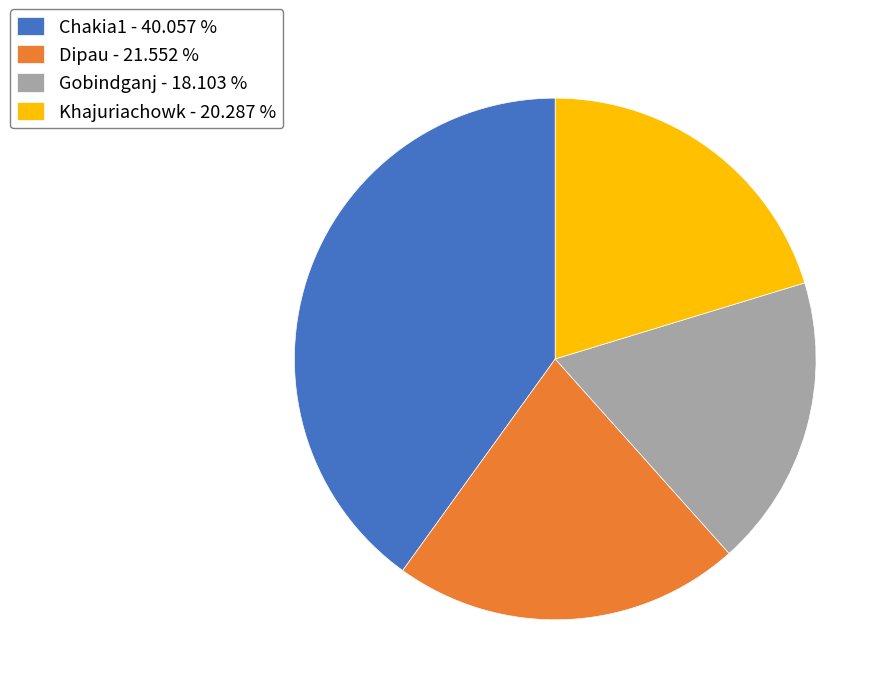

Combined, do Gobindganj - 18.103 % and Khajuriachowk - 20.287 % account for over 50%?

No